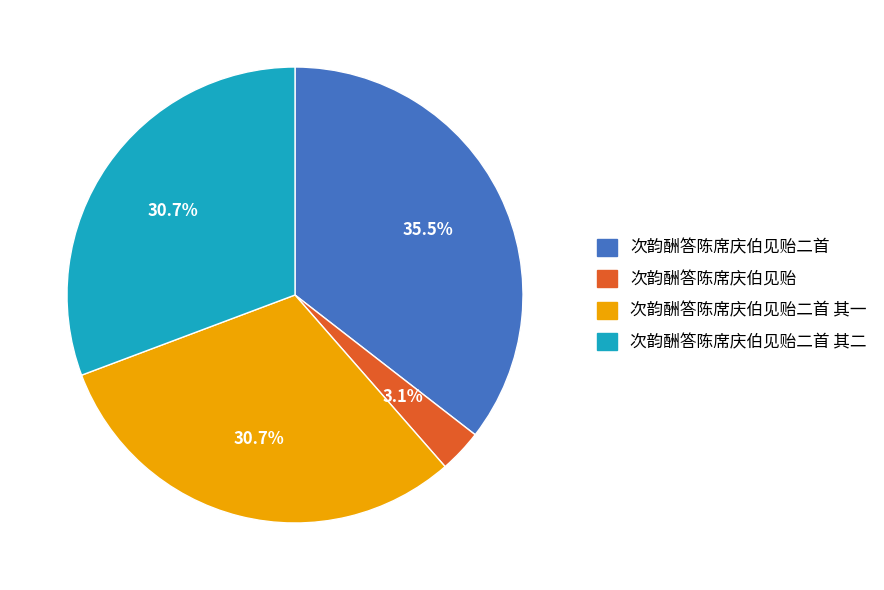

How many slices are in this pie chart?

4